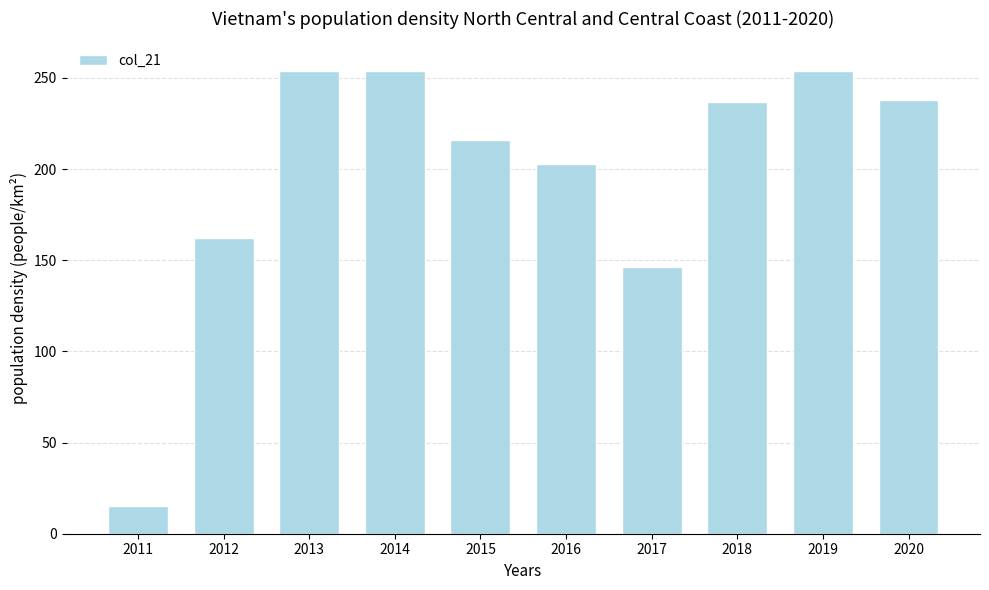

What is the sum of all values?

1979